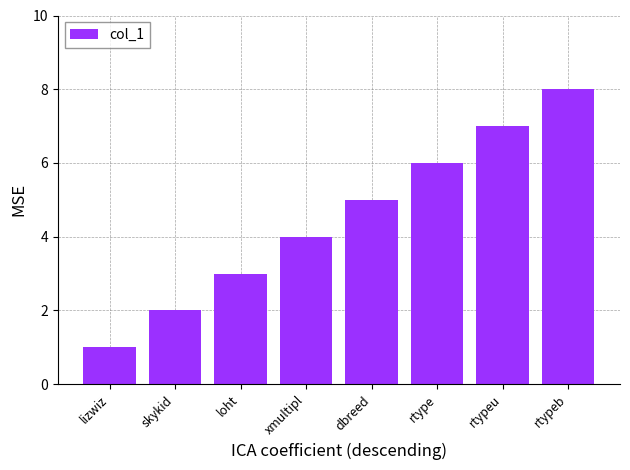

What is the difference between the maximum and minimum values?

7